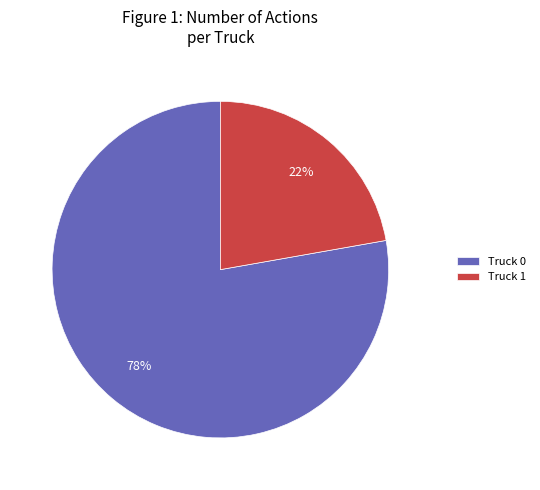

To the nearest percent, what portion does Truck 0 represent?

78%